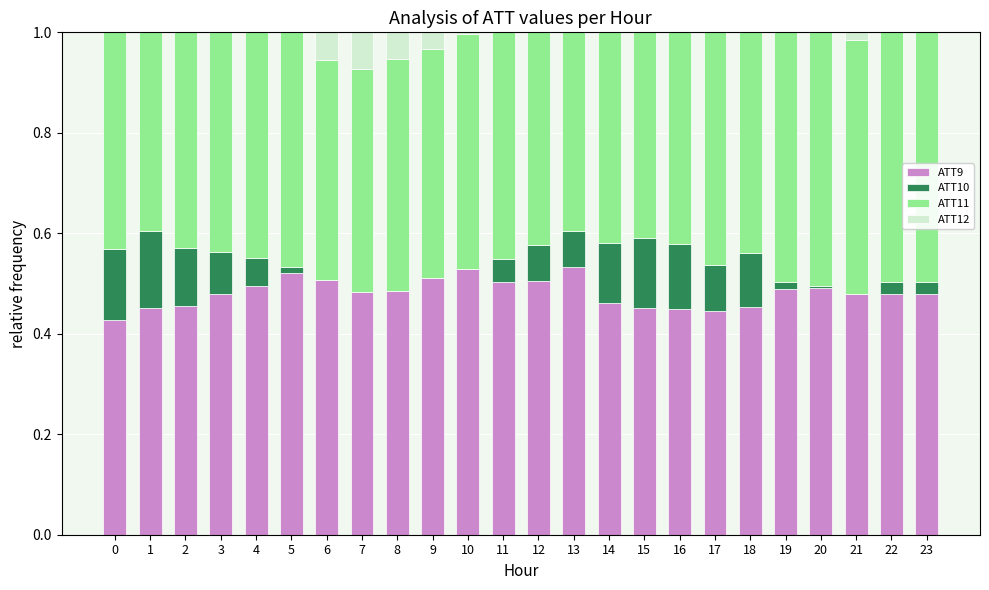

What is the total value across all series at 3?

1.0